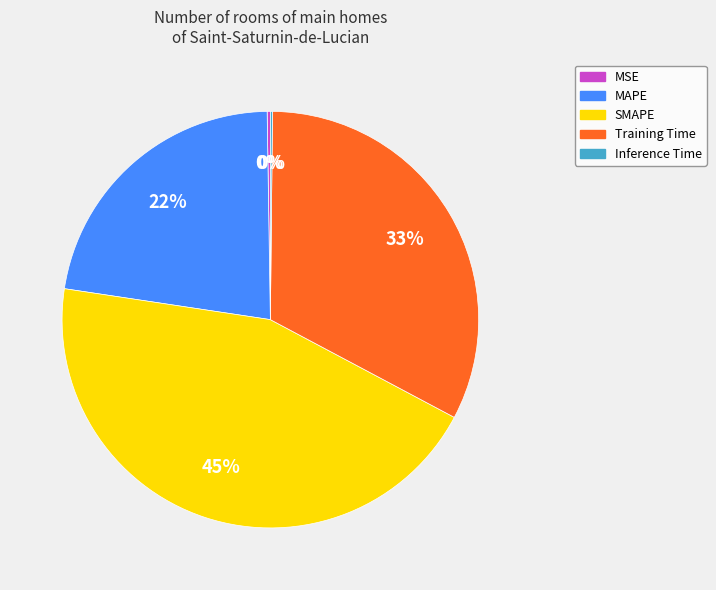

Is there a majority slice in this chart?

No